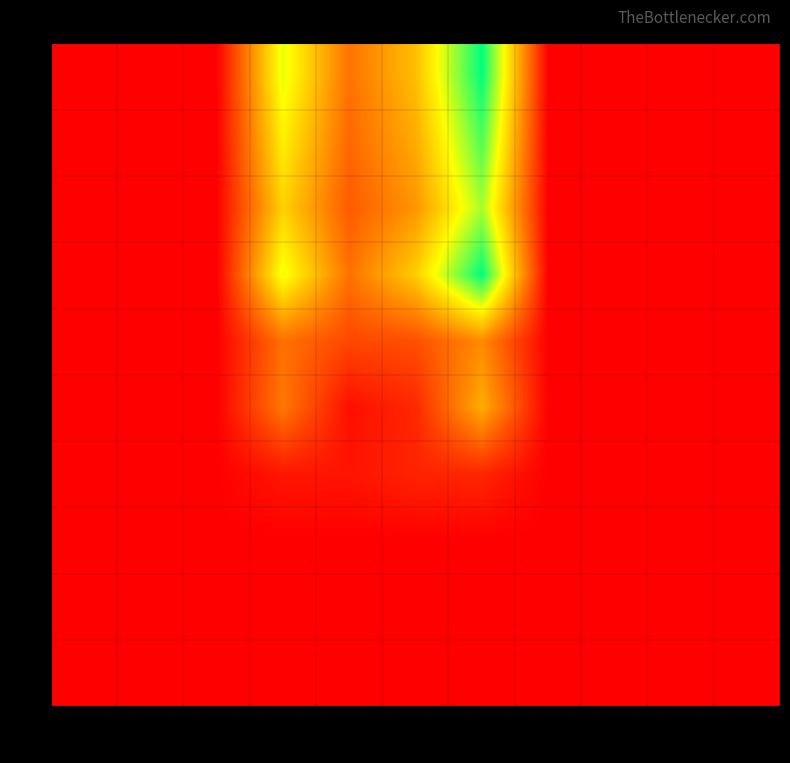

Reading left to right, list all the values displayed in this chart.

0: 0=0.0	1=0.0	2=0.0	3=0.0	4=0.0	5=0.0	6=0.0	7=0.0	8=0.0	9=0.0	10=0.0
1: 0=0.0	1=0.0	2=0.0	3=0.0	4=0.0	5=0.0	6=0.0	7=0.0	8=0.0	9=0.0	10=0.0
2: 0=0.0	1=0.0	2=0.0	3=0.0	4=0.0	5=0.0	6=0.0	7=0.0	8=0.0	9=0.0	10=0.0
3: 0=0.0	1=0.0	2=0.0	3=0.8	4=0.7	5=1.2	6=1.3	7=0.0	8=0.0	9=0.0	10=0.0
4: 0=0.0	1=0.0	2=0.0	3=4.1	4=0.5	5=1.4	6=5.9	7=0.0	8=0.0	9=0.0	10=0.0
5: 0=0.0	1=0.0	2=0.0	3=3.9	4=2.4	5=2.7	6=4.7	7=0.0	8=0.0	9=0.0	10=0.0
6: 0=0.0	1=0.0	2=0.0	3=9.0	4=3.9	5=7.0	6=13.1	7=0.0	8=0.0	9=0.0	10=0.0
7: 0=0.0	1=0.0	2=0.0	3=7.2	4=3.1	5=5.1	6=10.2	7=0.0	8=0.0	9=0.0	10=0.0
8: 0=0.0	1=0.0	2=0.0	3=8.2	4=3.5	5=5.9	6=11.7	7=0.0	8=0.0	9=0.0	10=0.0
9: 0=0.0	1=0.0	2=0.0	3=9.1	4=3.9	5=6.5	6=13.0	7=0.0	8=0.0	9=0.0	10=0.0